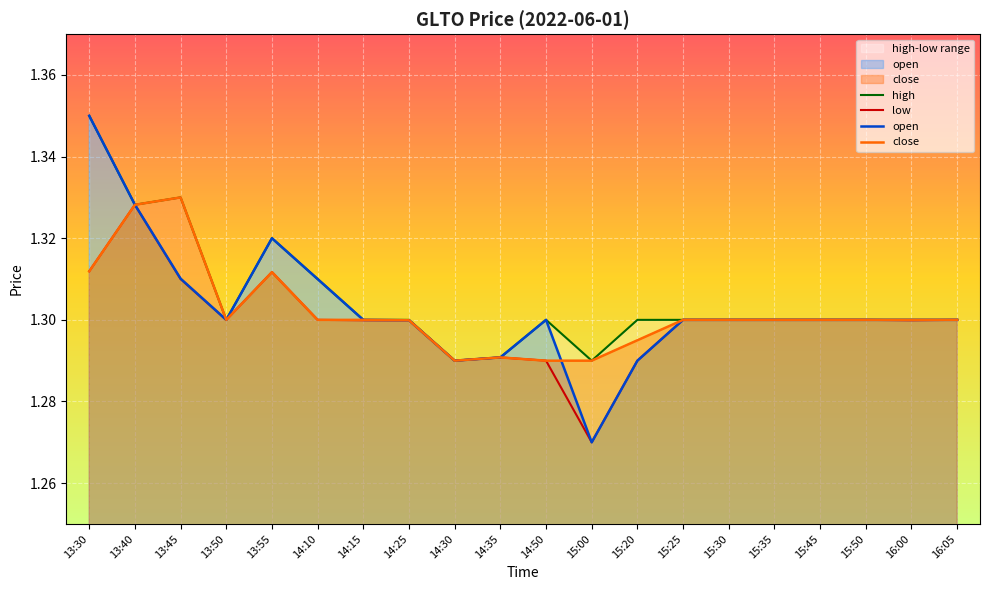

True or false: close has a value of 0.4 at 14:25.

False